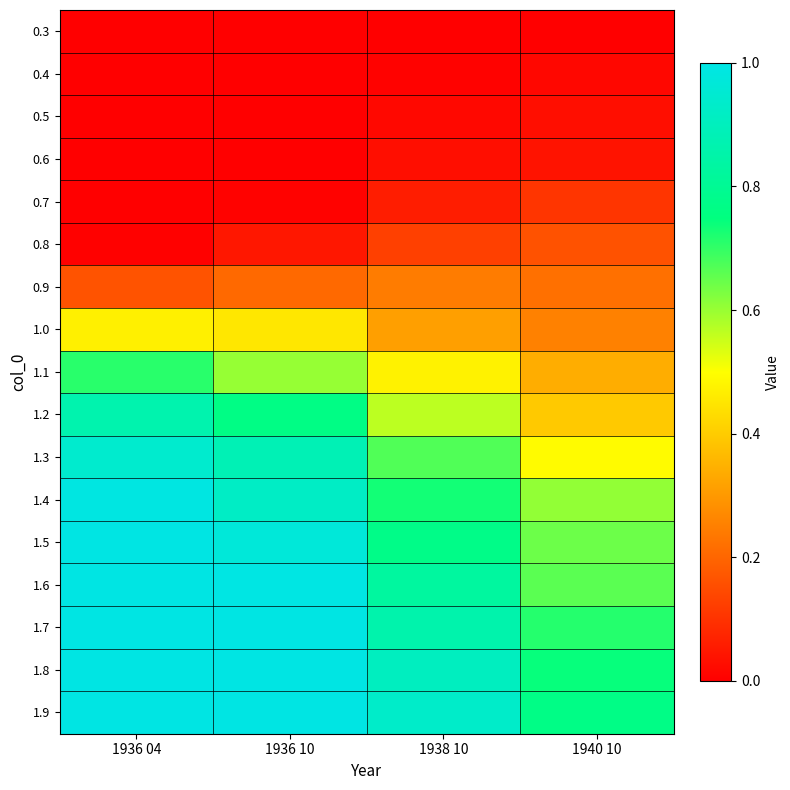

At how many categories does at least one series exceed 0?

4